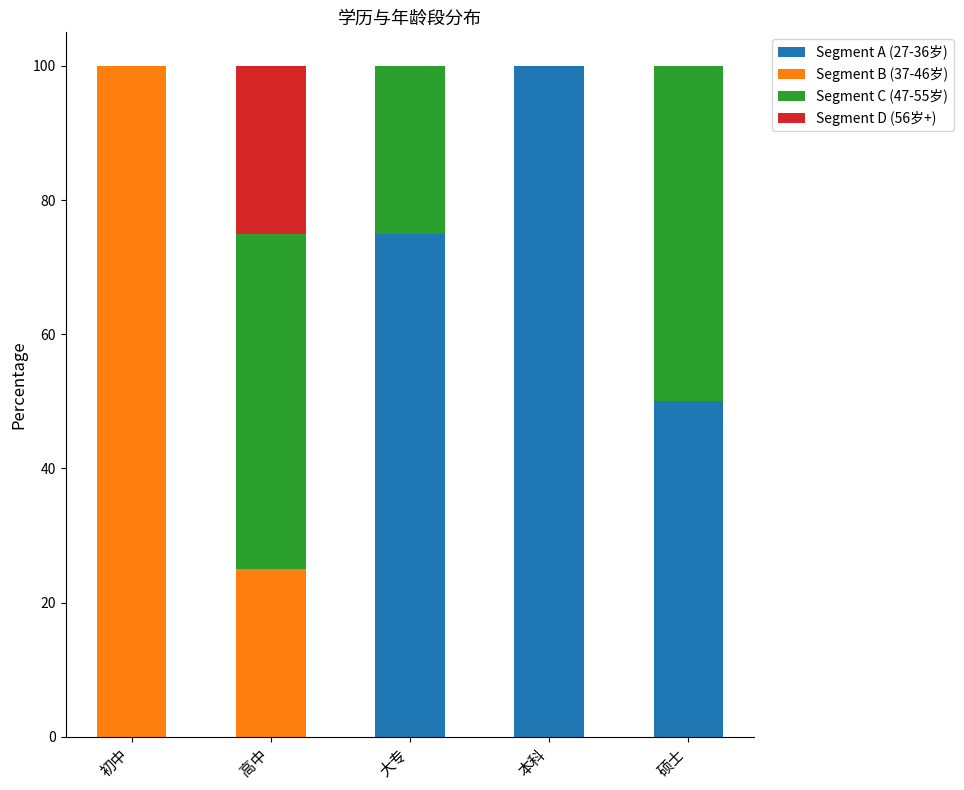

What is the maximum value for Segment A (27-36岁)?

100